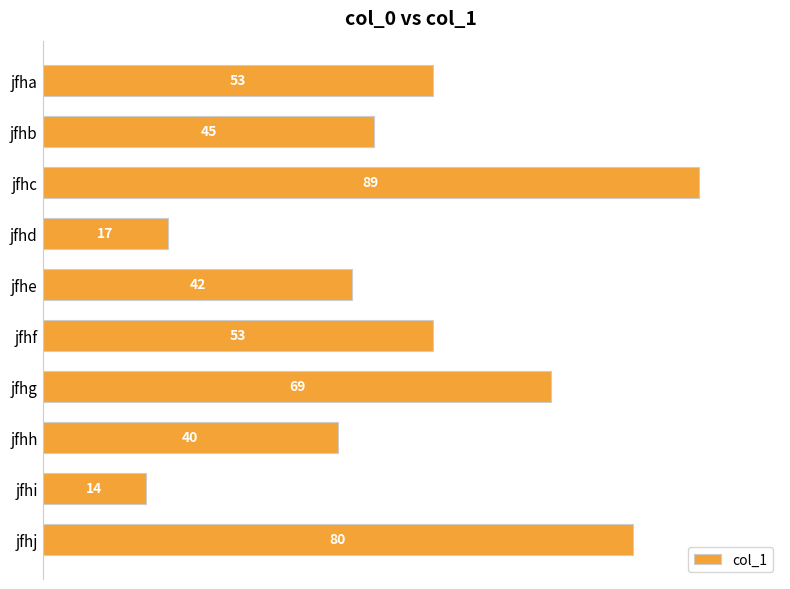

Reading top to bottom, what are all the values shown in this chart?

53	45	89	17	42	53	69	40	14	80